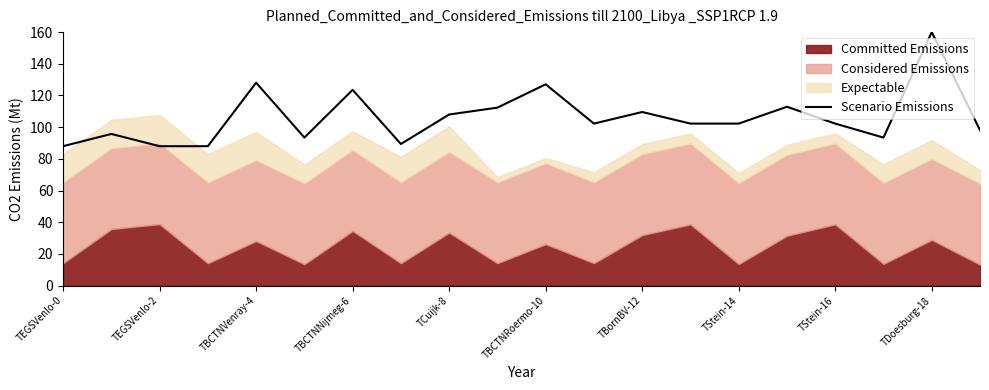

How many points are higher than both their immediate neighbors (excluding endpoints)?

7